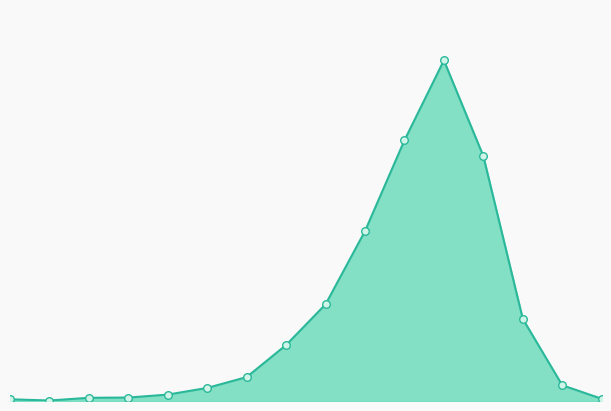

Does the chart have visible grid lines?

No